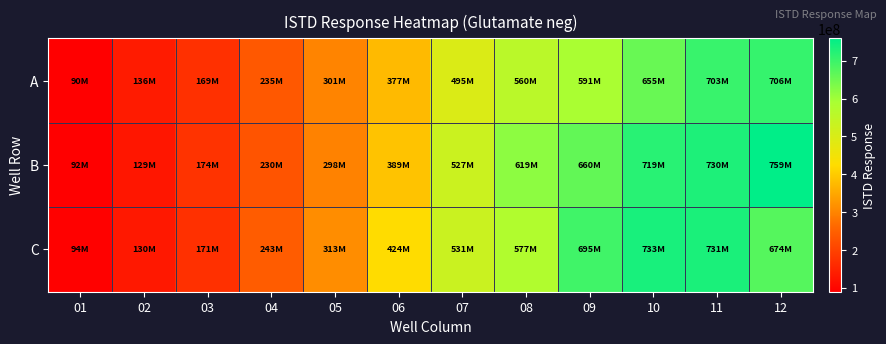

Which has a higher value, 02 or 06?

06